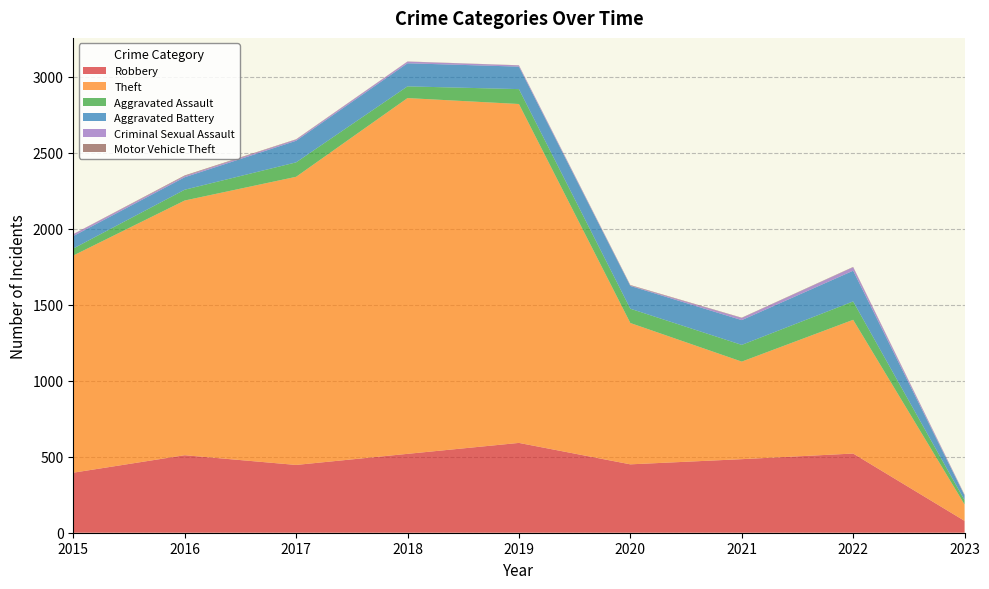

Reading left to right, what are all the values shown in this chart?

Robbery: 2015=395	2016=510	2017=446	2018=519	2019=591	2020=450	2021=484	2022=521	2023=78
Theft: 2015=1429	2016=1676	2017=1896	2018=2341	2019=2230	2020=930	2021=642	2022=880	2023=108
Aggravated Assault: 2015=46	2016=71	2017=95	2018=77	2019=98	2020=94	2021=110	2022=121	2023=28
Aggravated Battery: 2015=82	2016=82	2017=142	2018=152	2019=148	2020=150	2021=163	2022=202	2023=31
Criminal Sexual Assault: 2015=12	2016=8	2017=8	2018=11	2019=8	2020=3	2021=14	2022=23	2023=4
Motor Vehicle Theft: 2015=1	2016=4	2017=2	2018=1	2019=1	2020=3	2021=2	2022=2	2023=2